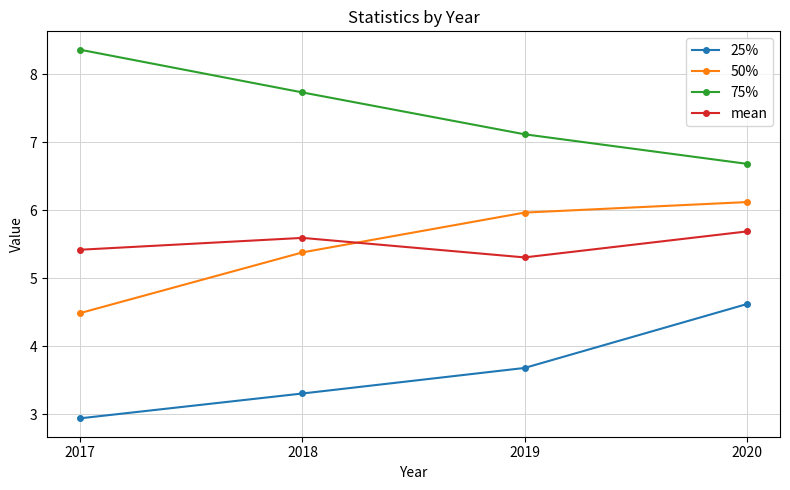

True or false: 50% and 25% intersect in this chart.

False